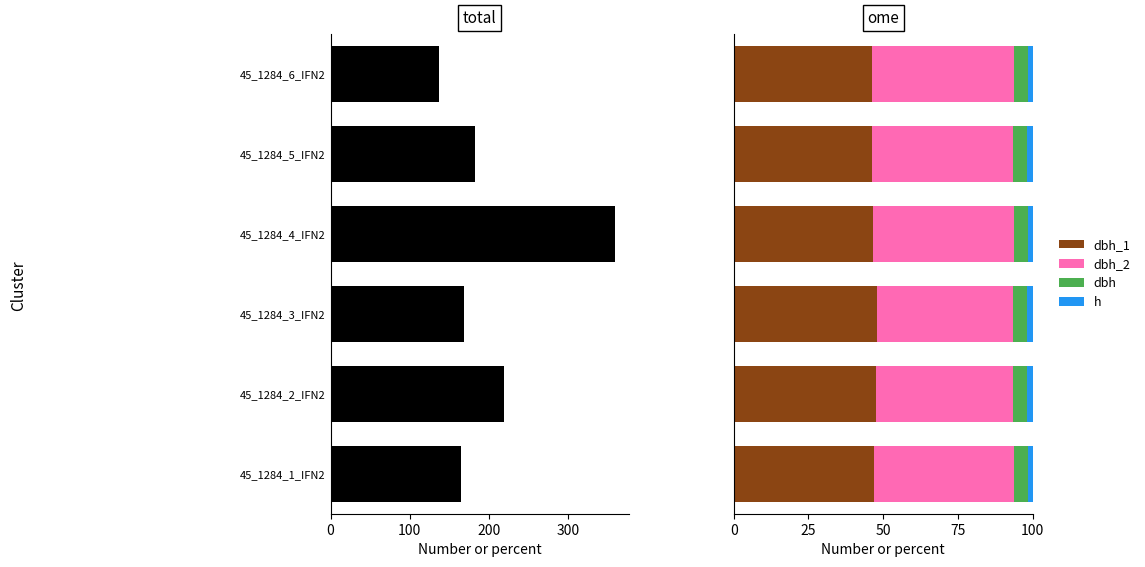

How many bars are there in each group?

5